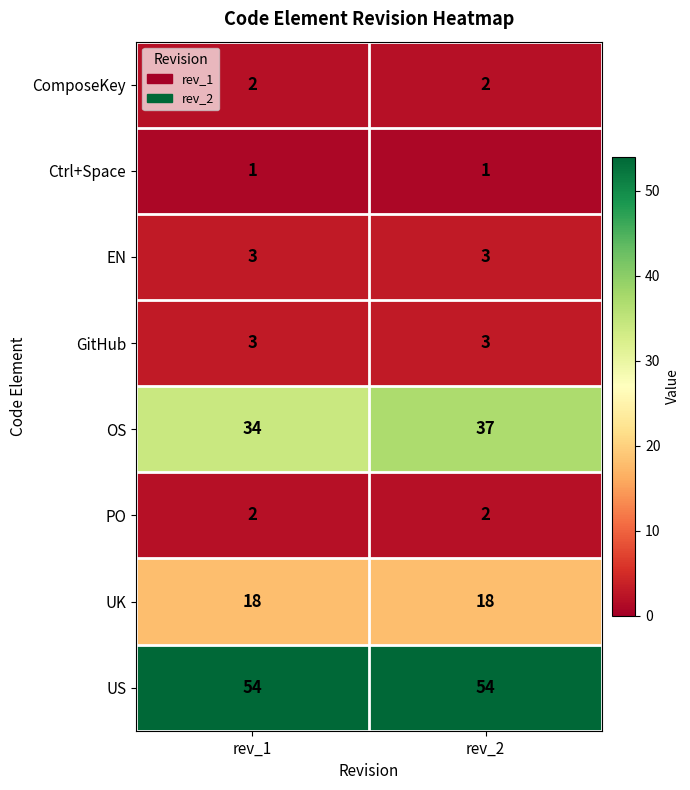

True or false: OS has a value of 37 at rev_2.

True